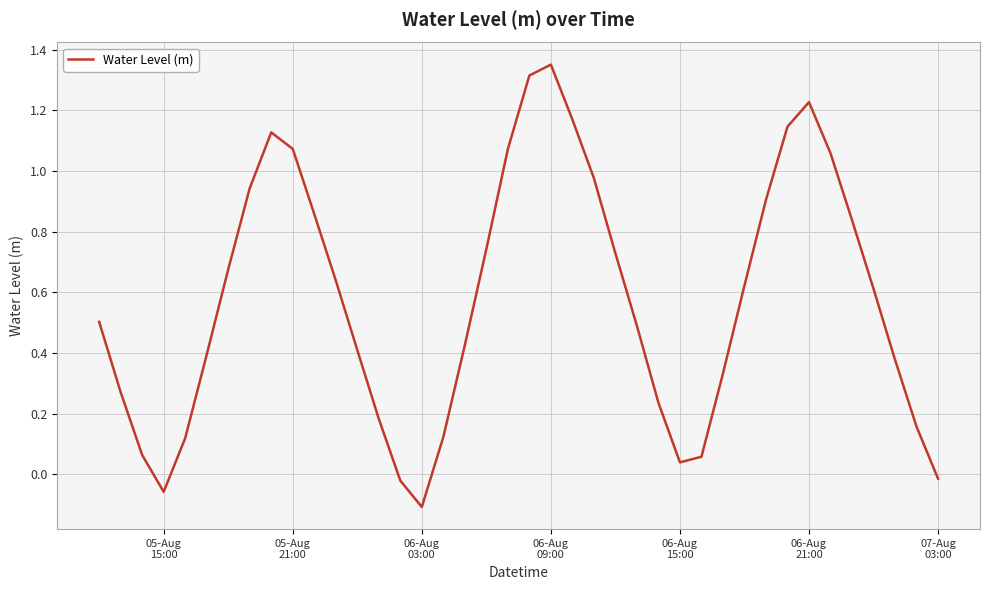

What is the difference between the maximum and minimum values?

1.5